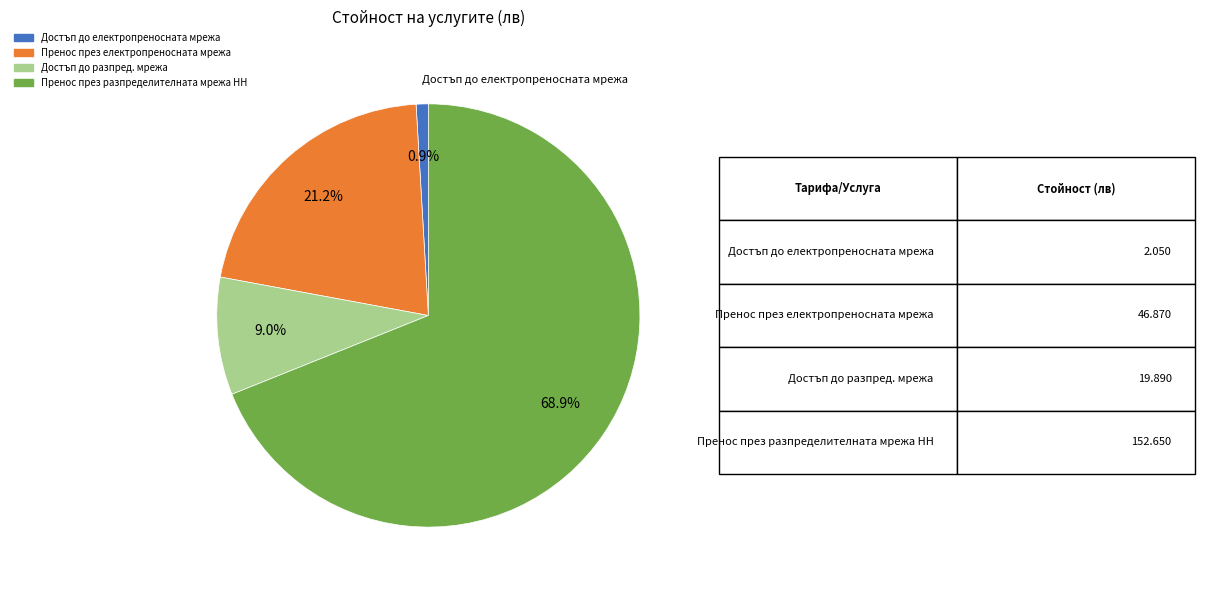

How many slices are in this pie chart?

4